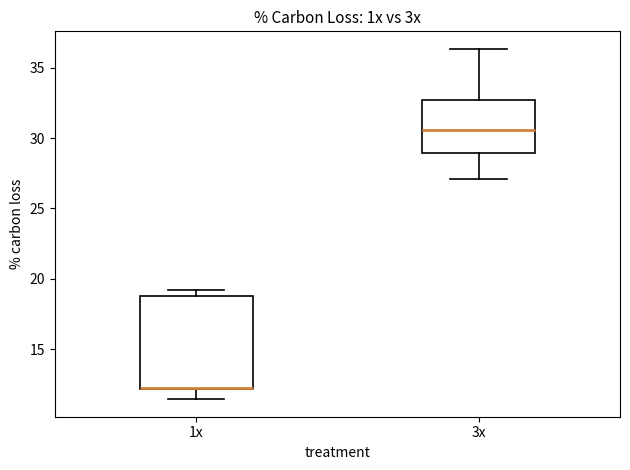

Where does the median line of the box for 3x sit on the y-axis? The values are not printed on the chart, so give them approximately, as read against the axis.

30.5